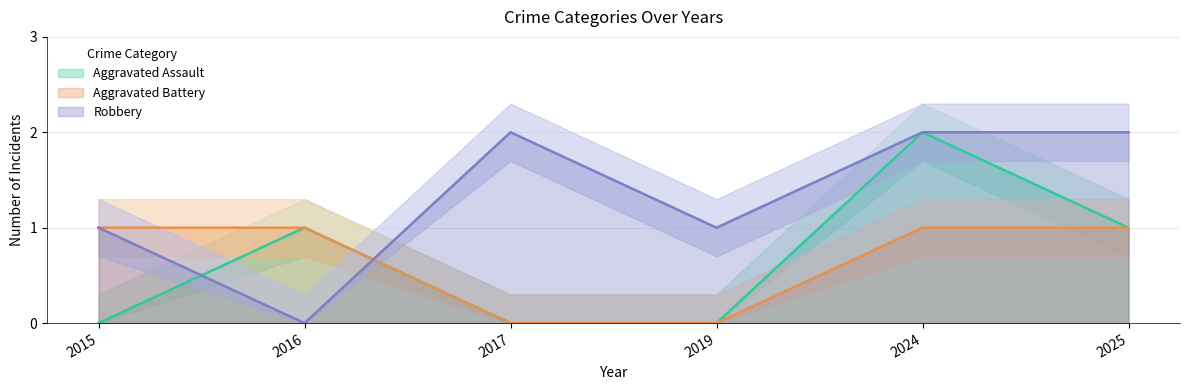

What is the total value across all series at 2025?

4